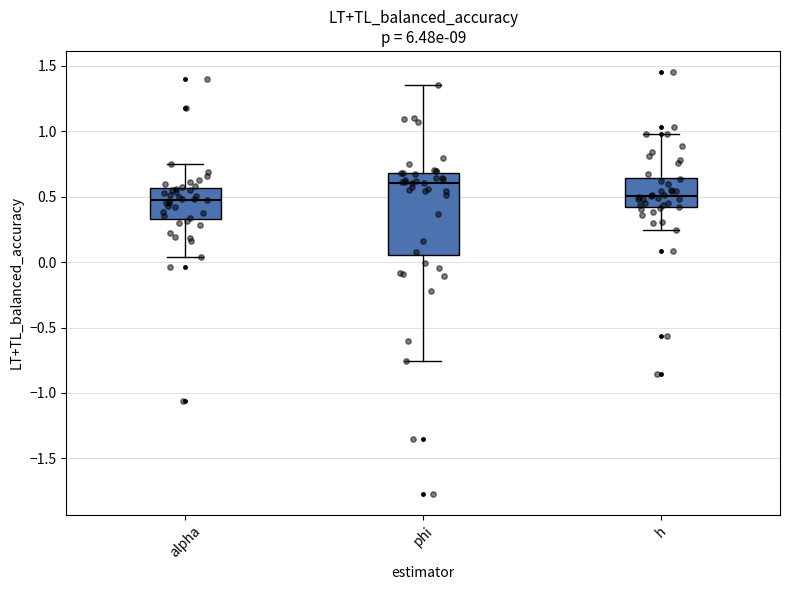

Which box is the tallest, from its lower edge to its upper edge?

phi